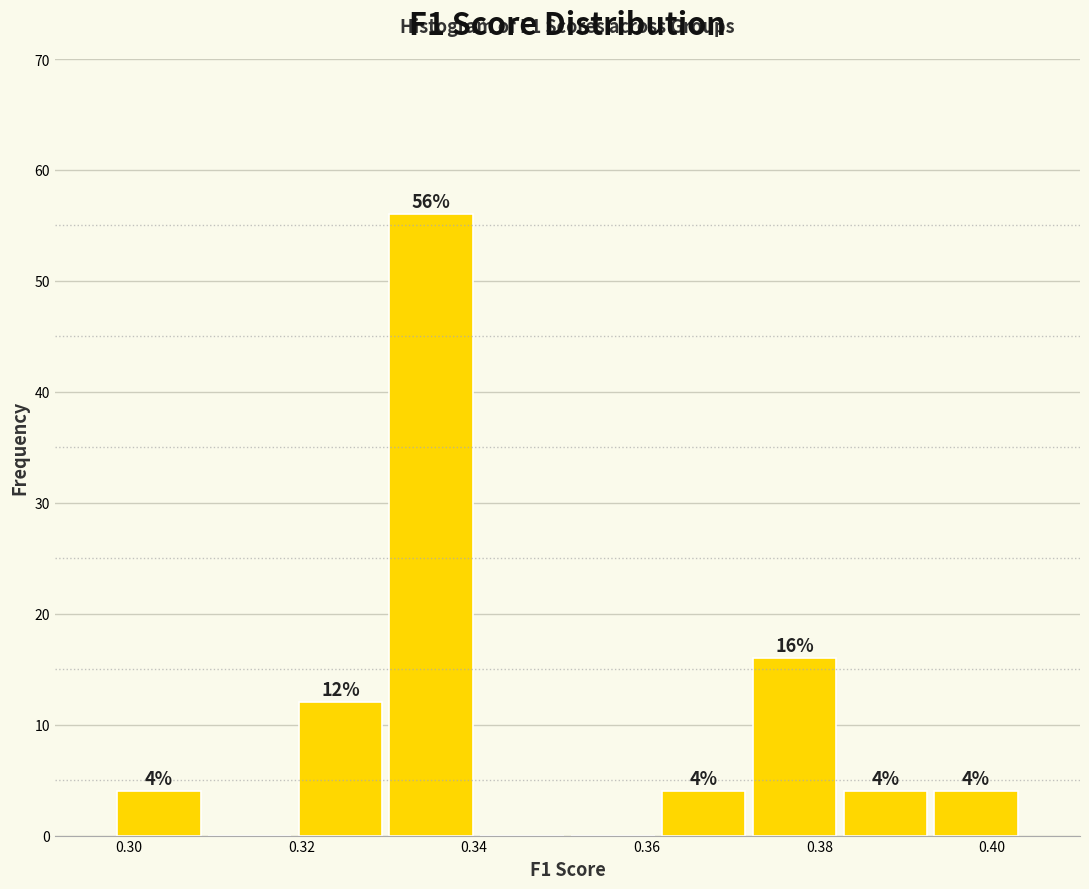

Which range on the x-axis has the tallest bar?

0.330 to 0.340